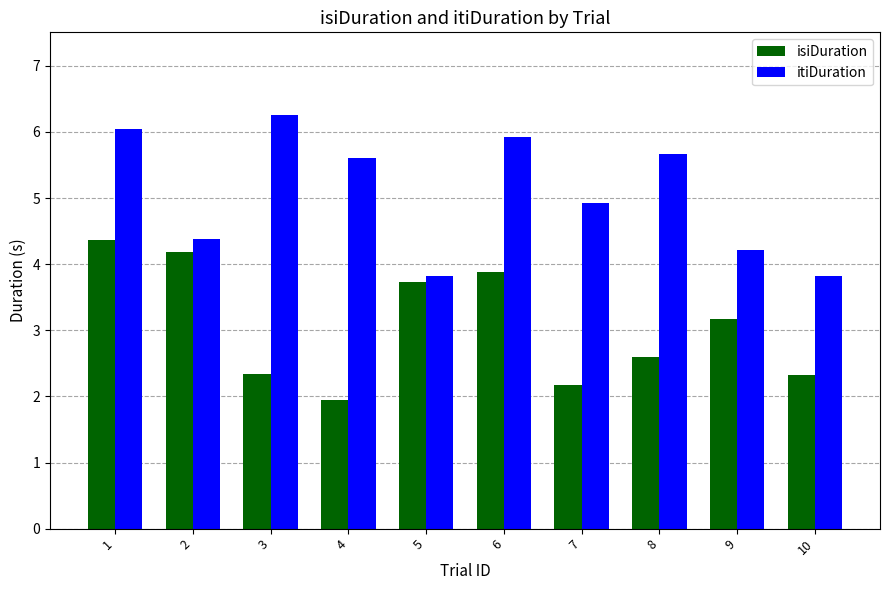

Count the number of categories in the chart.

10